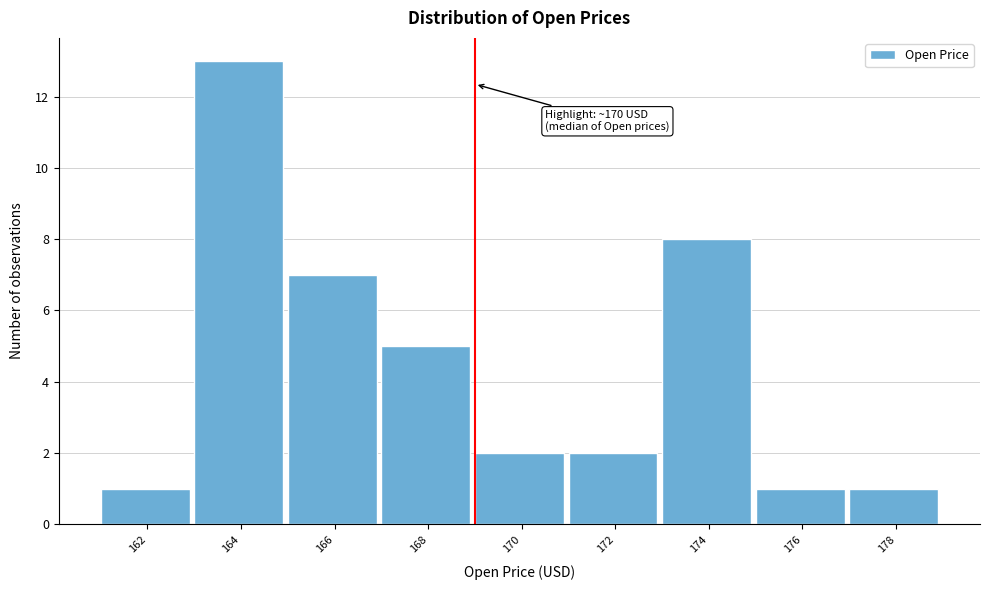

Reading left to right, extract all data points from this chart.

162=1	164=13	166=7	168=5	170=2	172=2	174=8	176=1	178=1